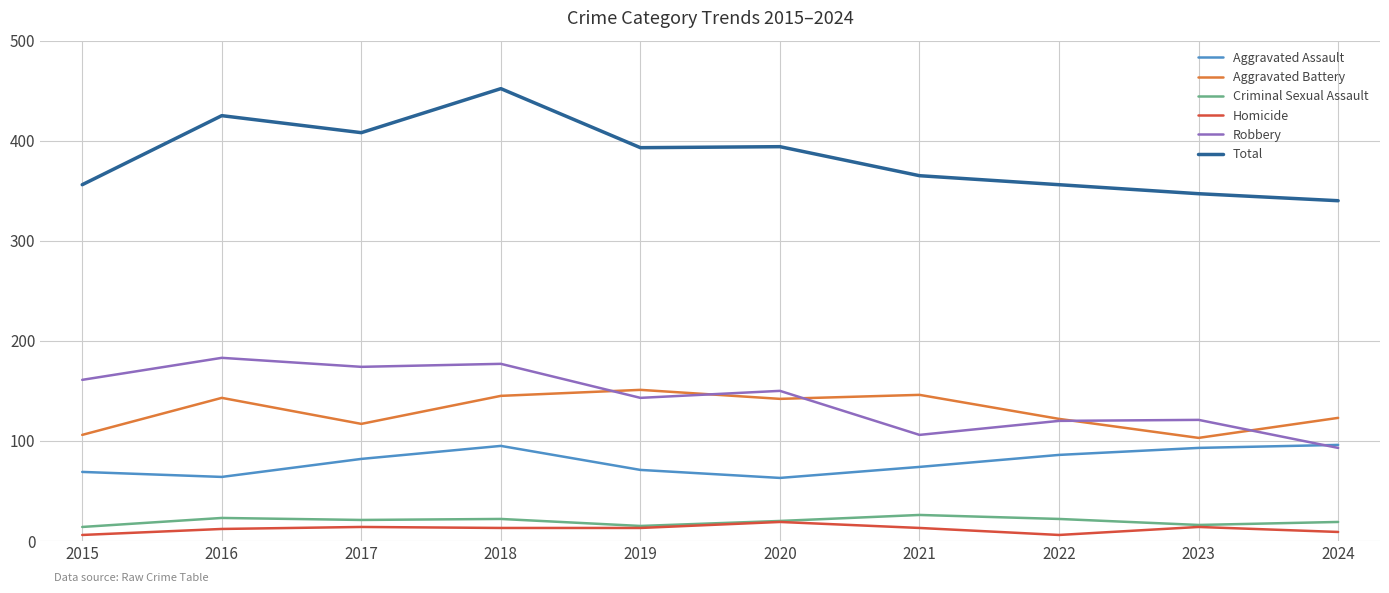

Which series changed the most between 2022 and 2023?

Aggravated Battery